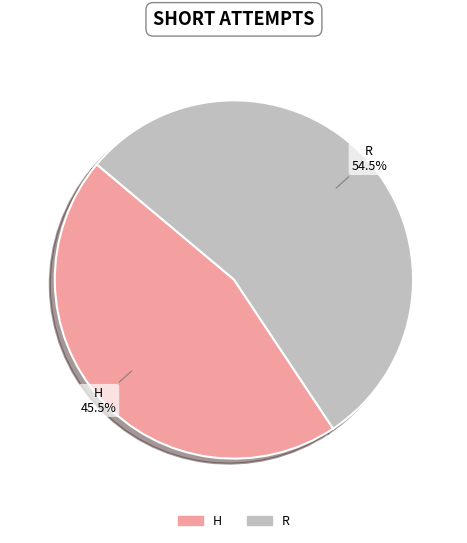

Rank the categories by value from lowest to highest.

H, R